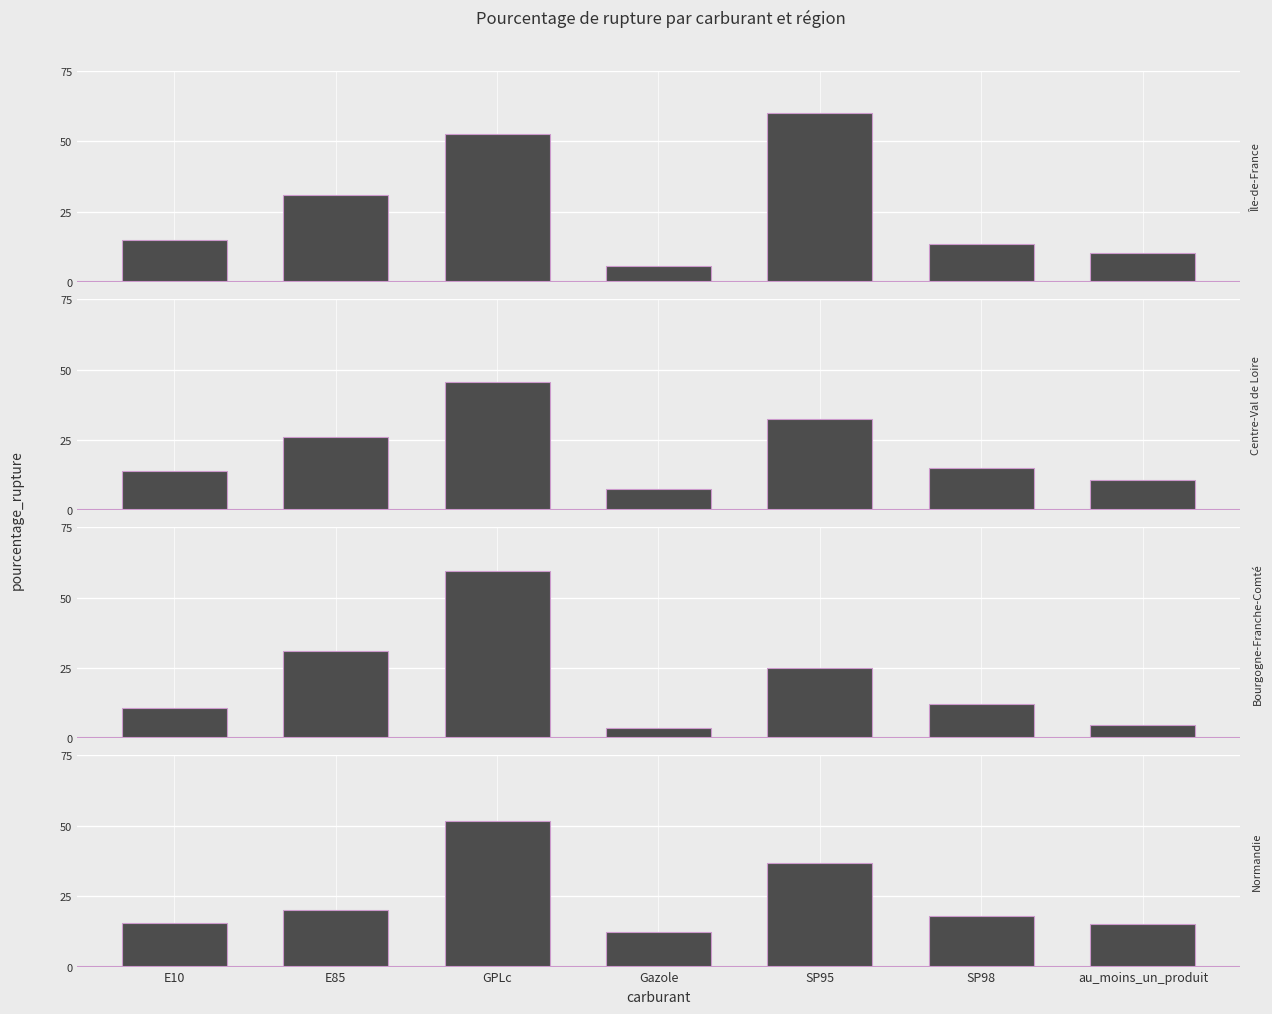

Are the bars horizontal?

No